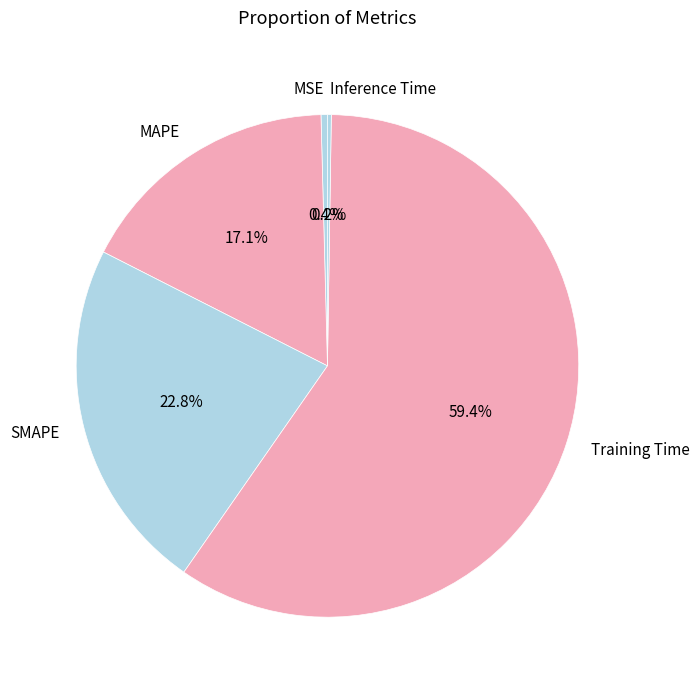

Which category has the biggest portion of the pie?

Training Time